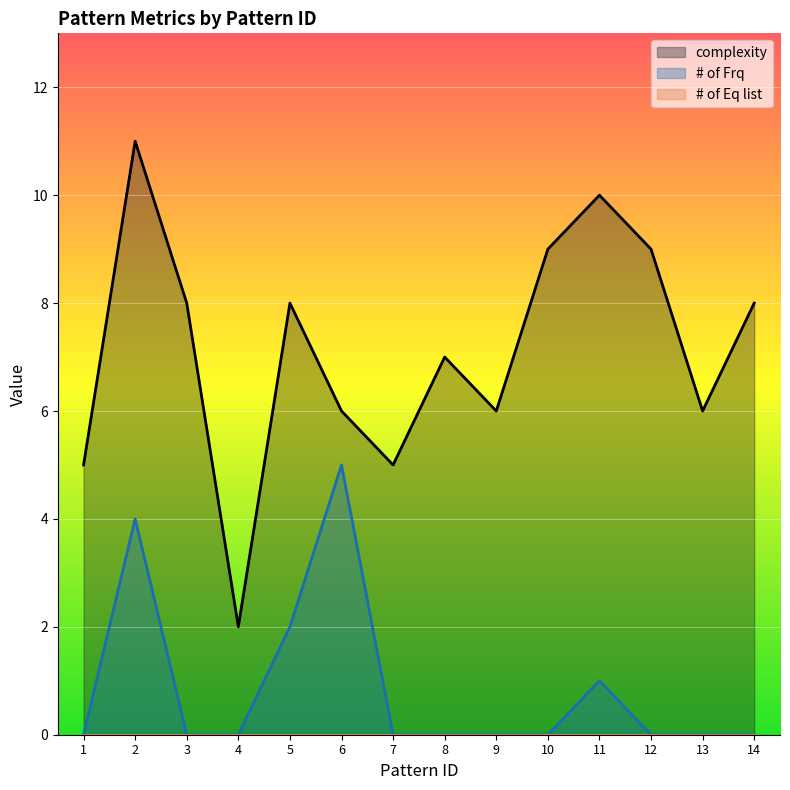

At which category does the chart reach its peak across all series?

2